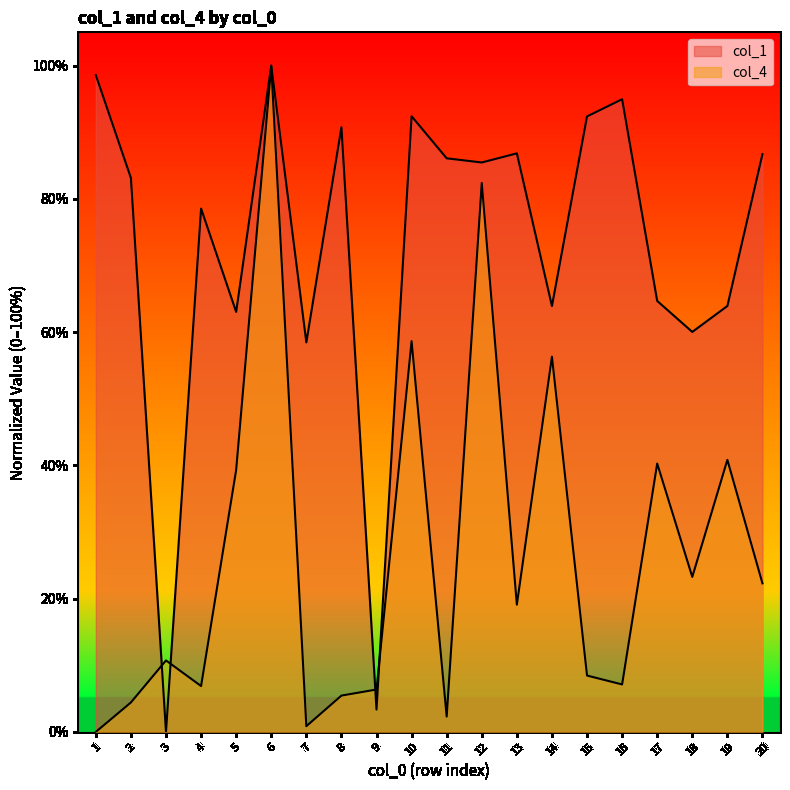

How many data points does each series have?

20